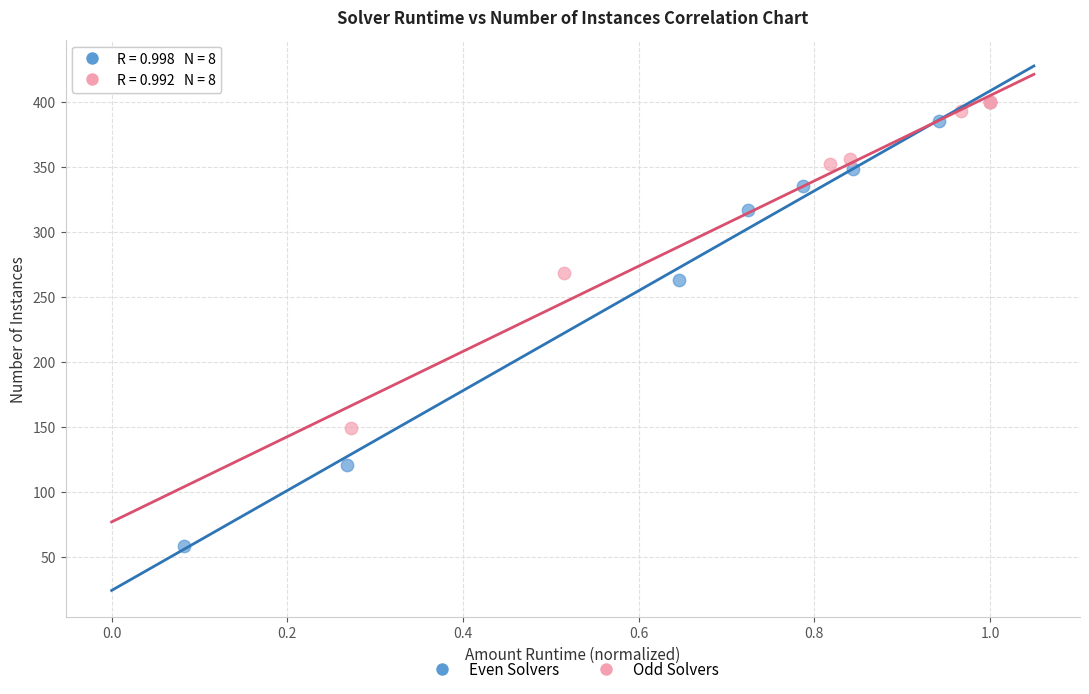

Which series has the widest spread of Y values?

Even Solvers